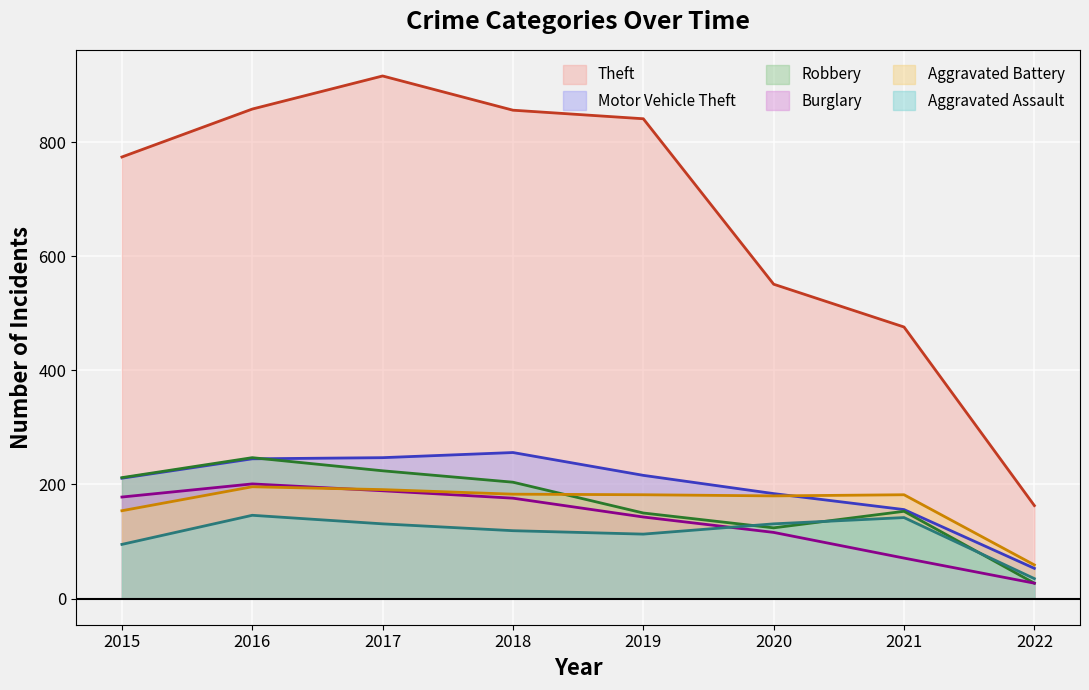

What is the greatest value displayed?

916